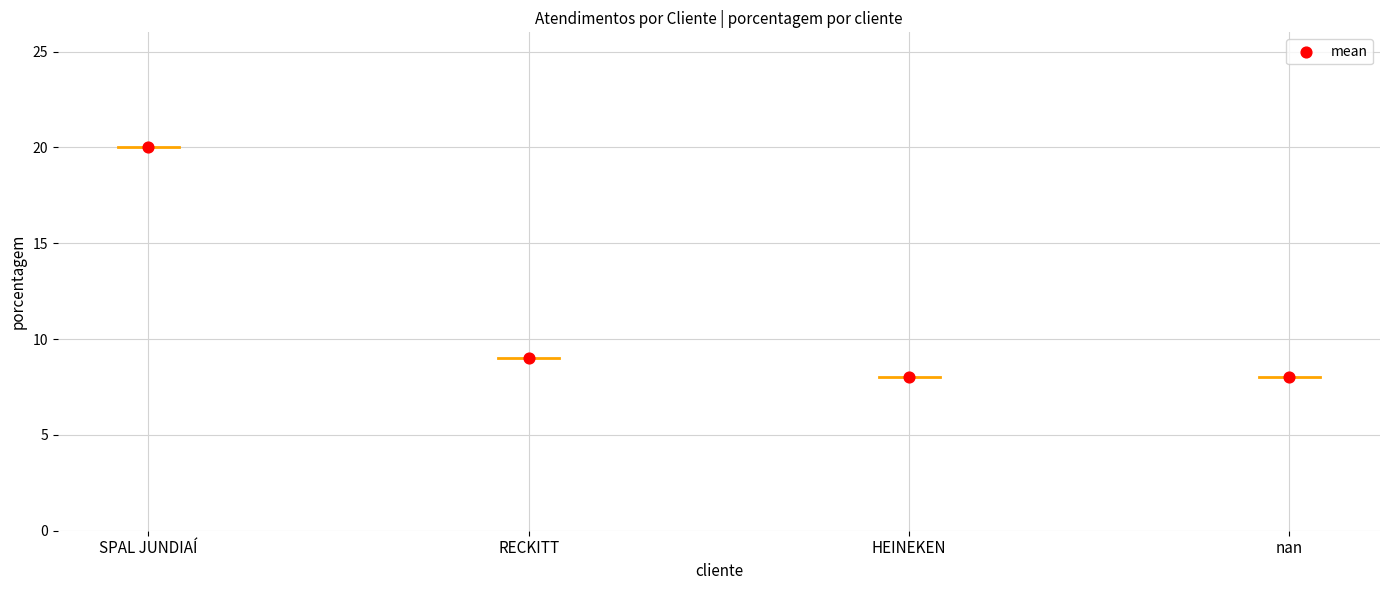

What is the average Y value?

11